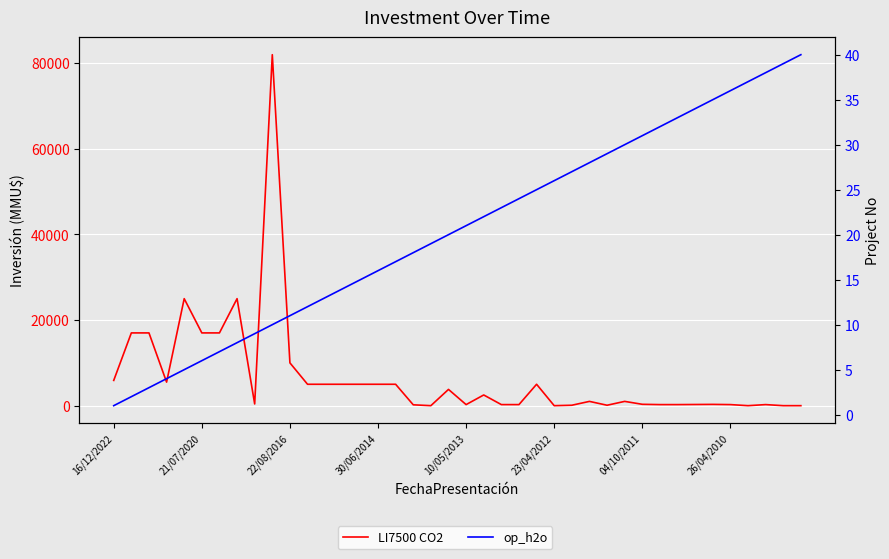

Which series has the widest spread of values?

LI7500 CO2